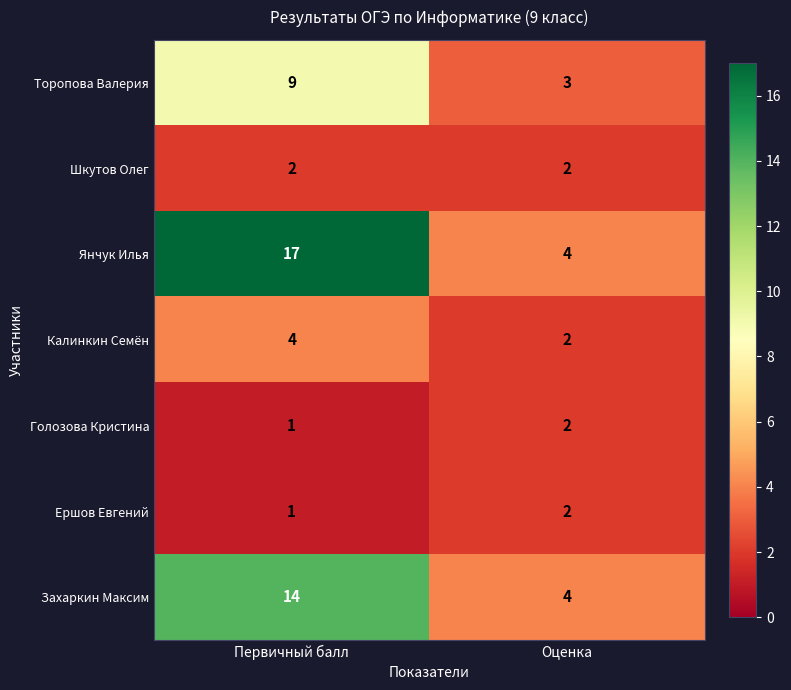

True or false: Калинкин Семён has a value of 2 at Оценка.

True